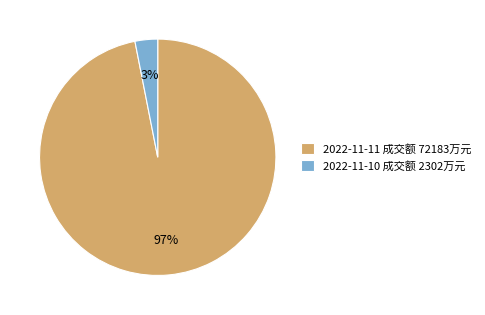

How many segments does this pie chart have?

2